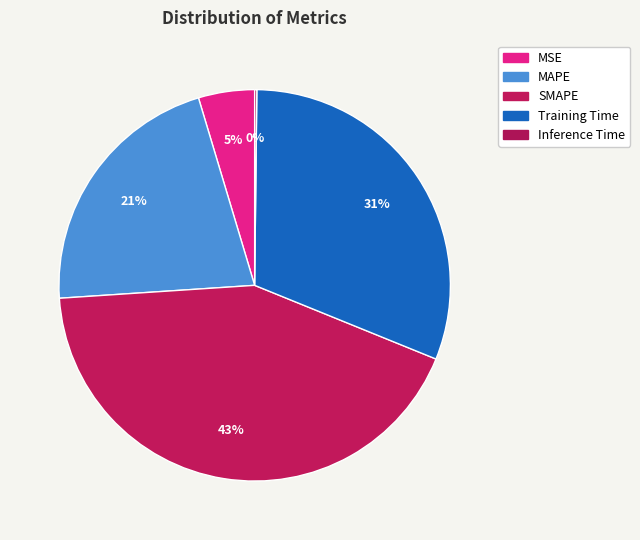

Count the number of slices in the pie.

5